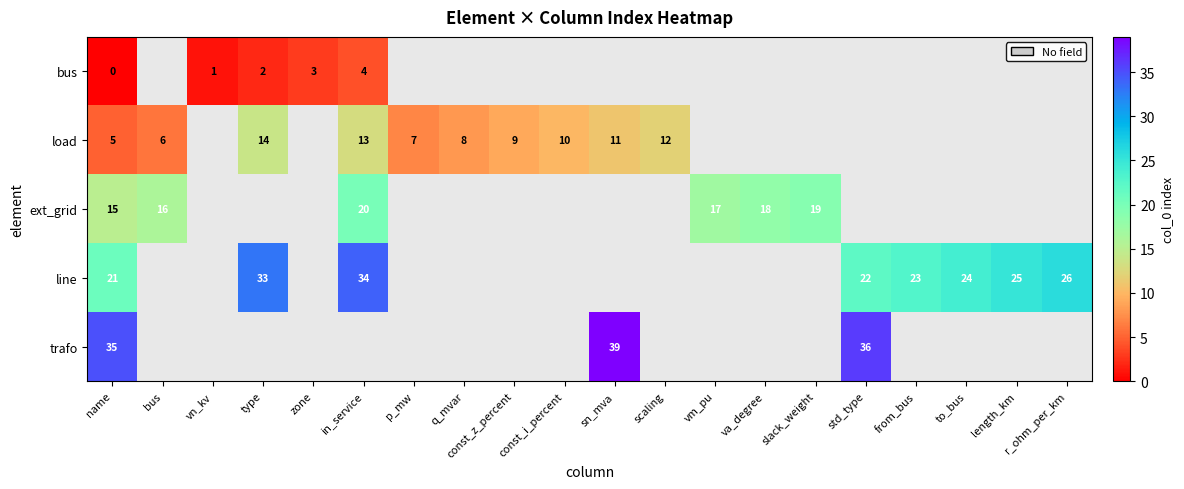

The value of bus at vn_kv is 2. True or false?

False